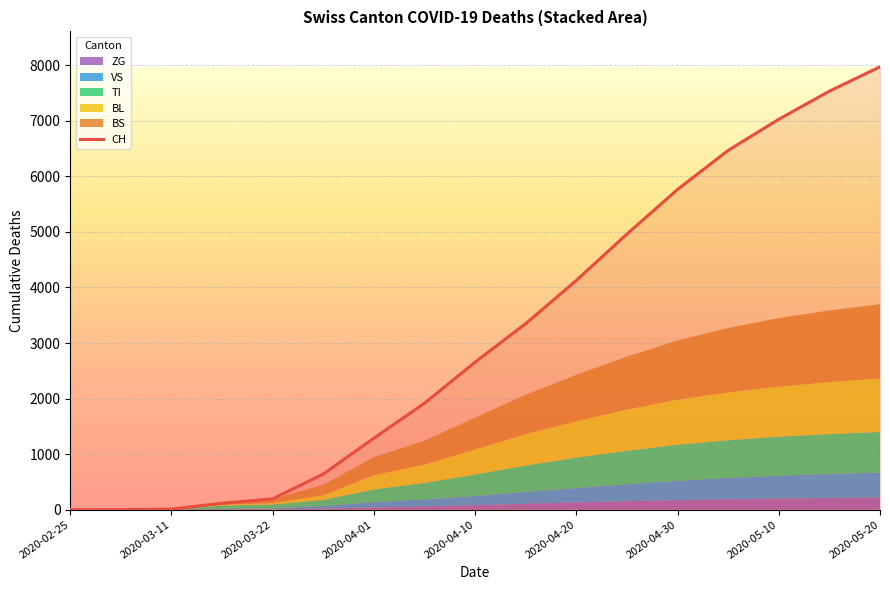

At which label does CH reach its peak?

2020-05-20